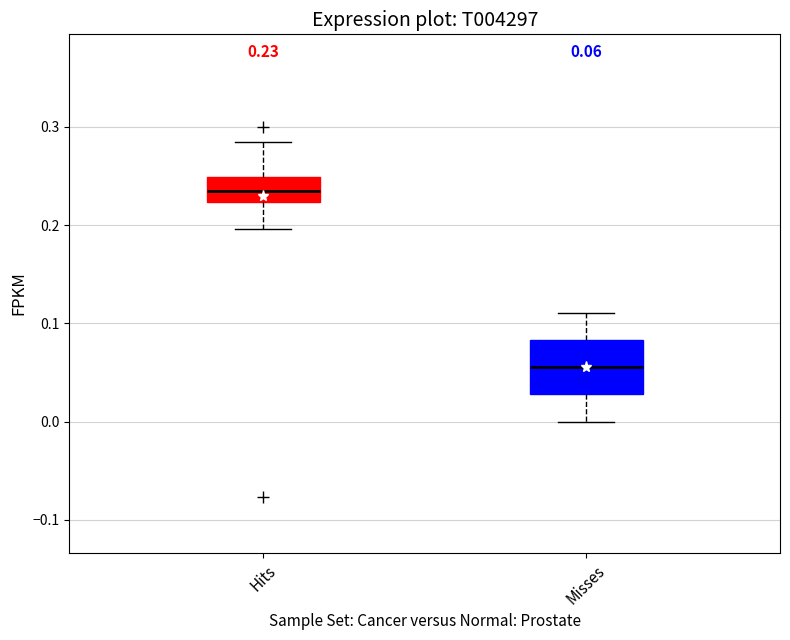

Comparing the boxes themselves (not the whiskers), which one is the tallest?

Misses